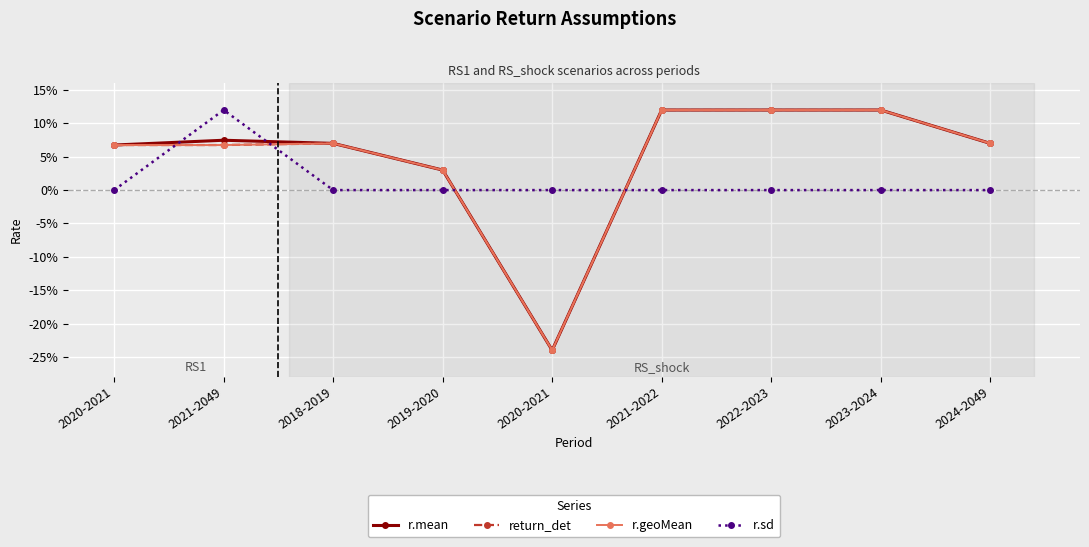

True or false: r.mean and r.geoMean cross at least once.

False